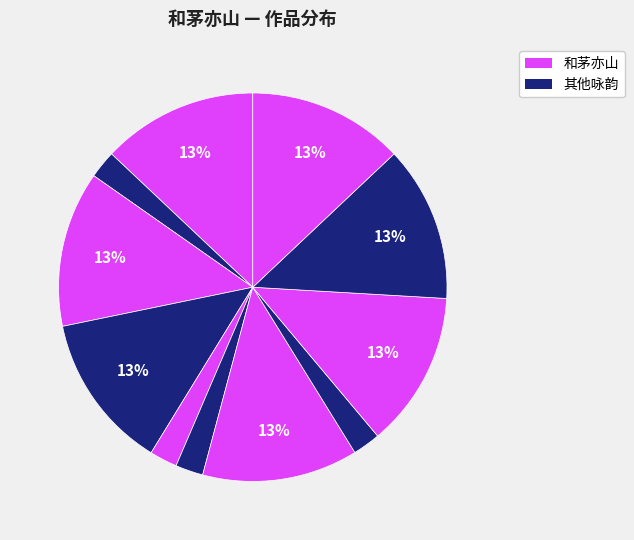

How many slices are in this pie chart?

11